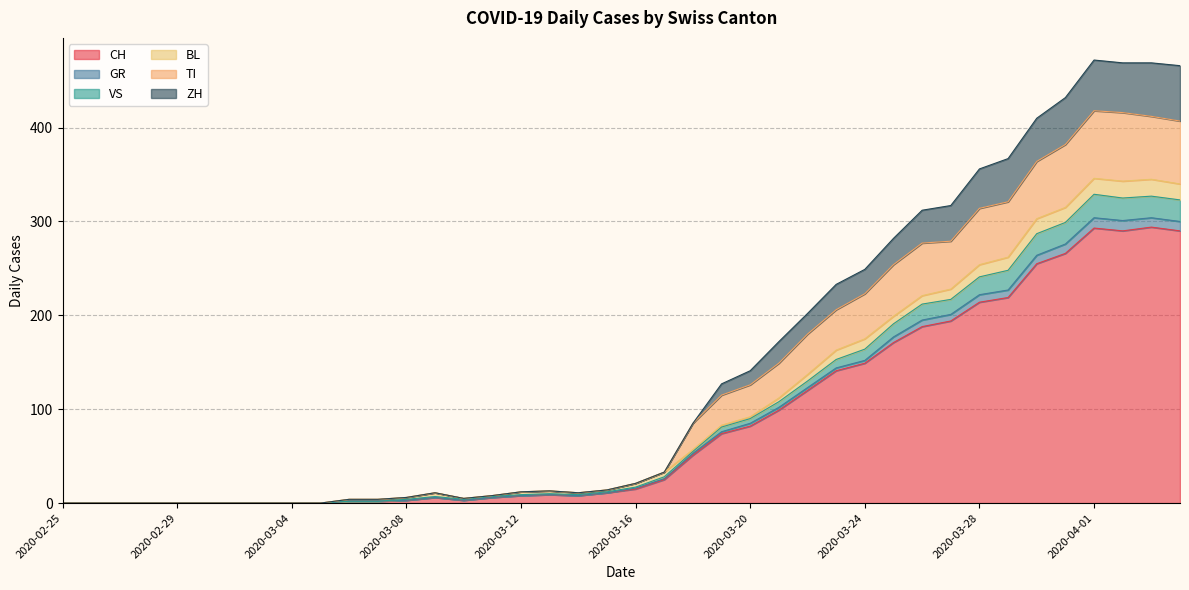

True or false: GR and TI cross at least once.

False